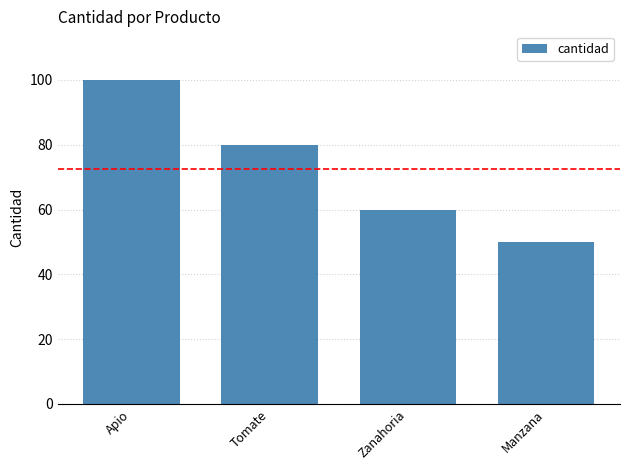

How many distinct data groups are displayed?

1